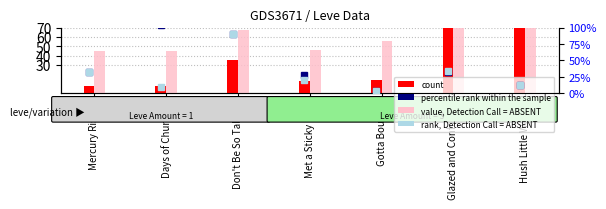

At which label does count reach its minimum?

Mercury Rising